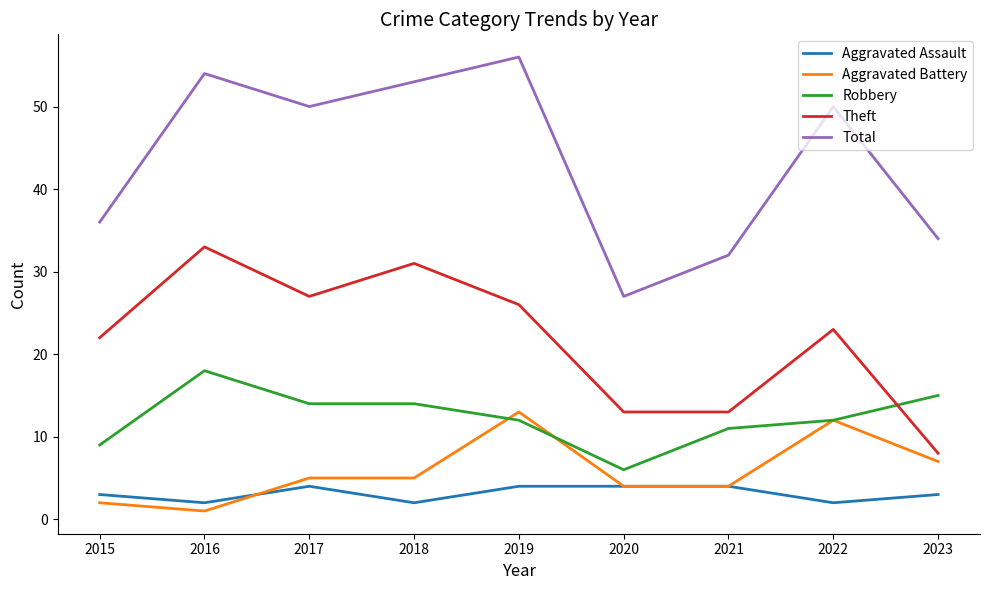

What value does the Aggravated Battery series have at 2019, to the nearest 5?

15